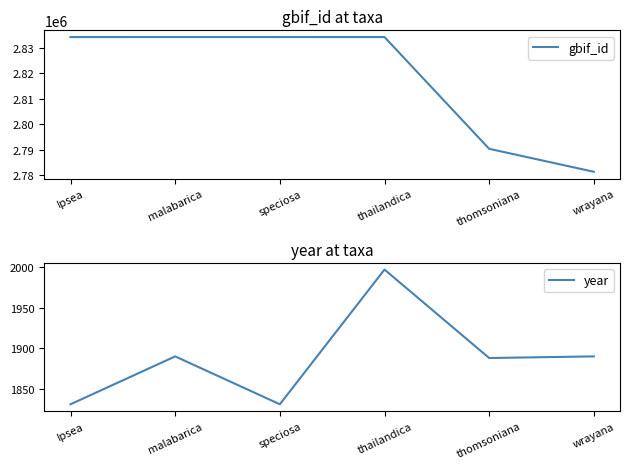

Is the value of year at speciosa greater than the value of gbif_id at wrayana?

No